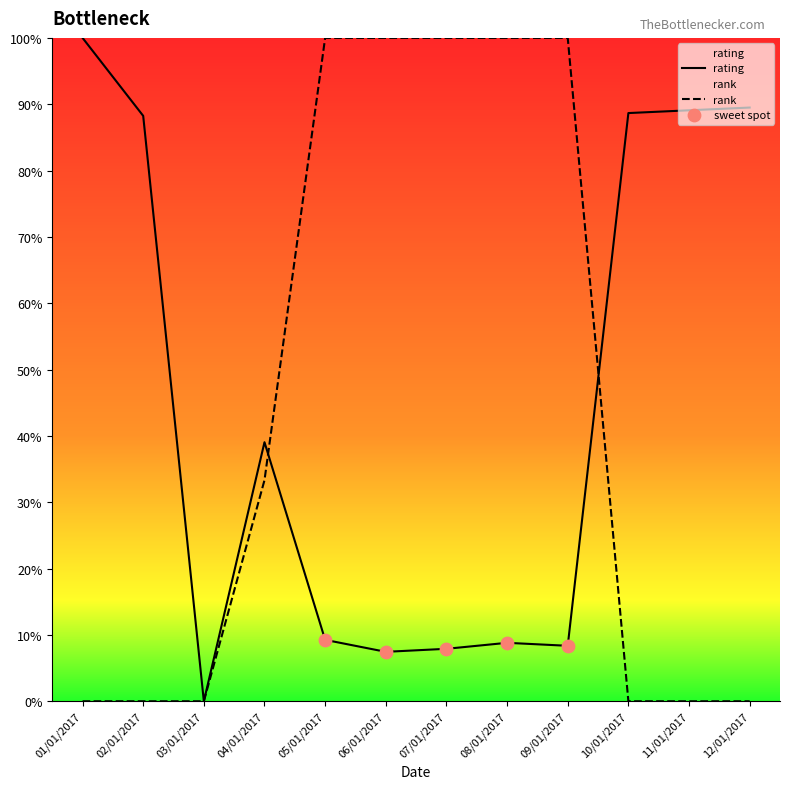

Is the value of rank at 06/01/2017 greater than the value of rating at 08/01/2017?

Yes